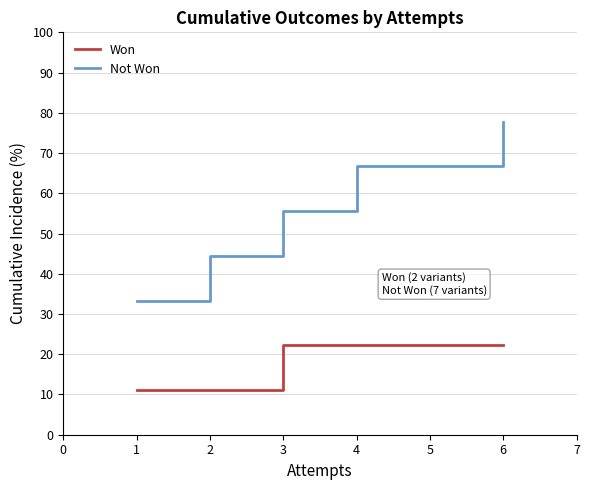

Is it true that Not Won equals 77.8 at 6?

True